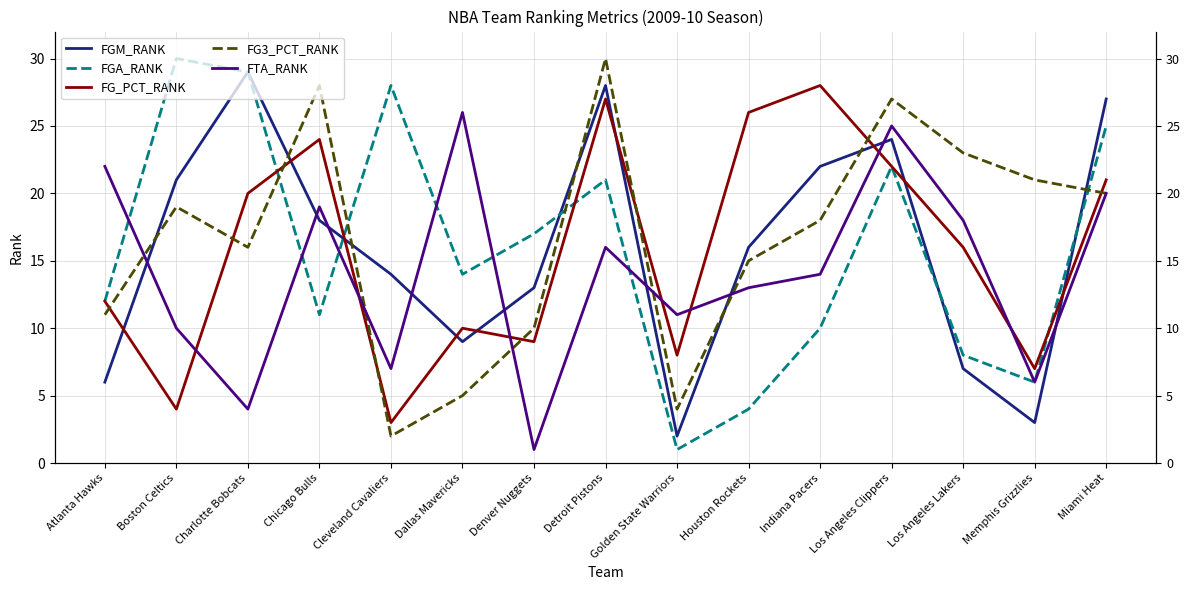

The value of FGA_RANK at Atlanta Hawks is 12. True or false?

True